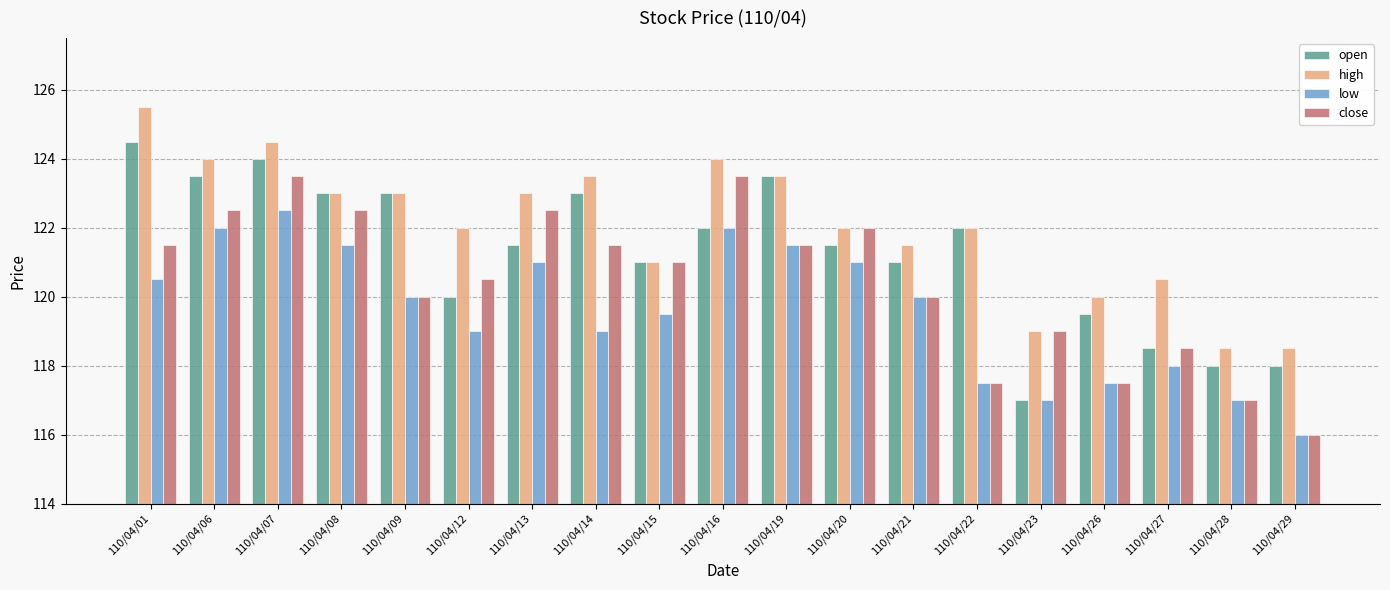

What is the sum of the high values at 110/04/07 and 110/04/26?

244.5